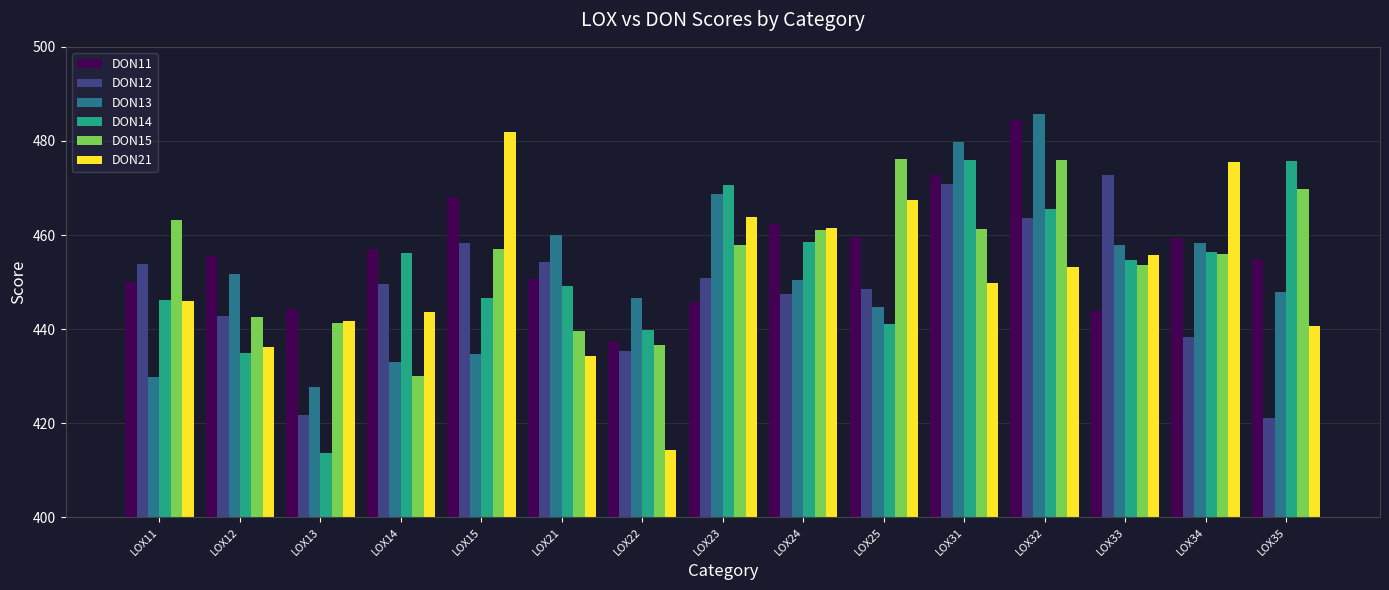

What is the average value of the DON11 series?

456.4